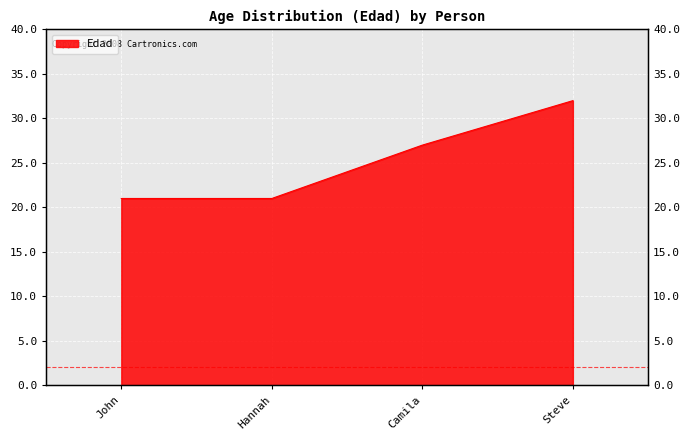

Rank the categories by value from lowest to highest.

John, Hannah, Camila, Steve